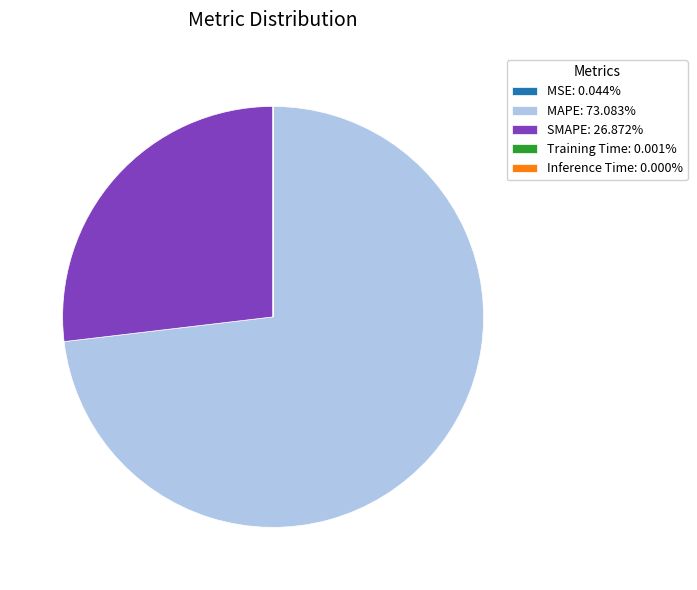

Does any single category account for the majority?

Yes